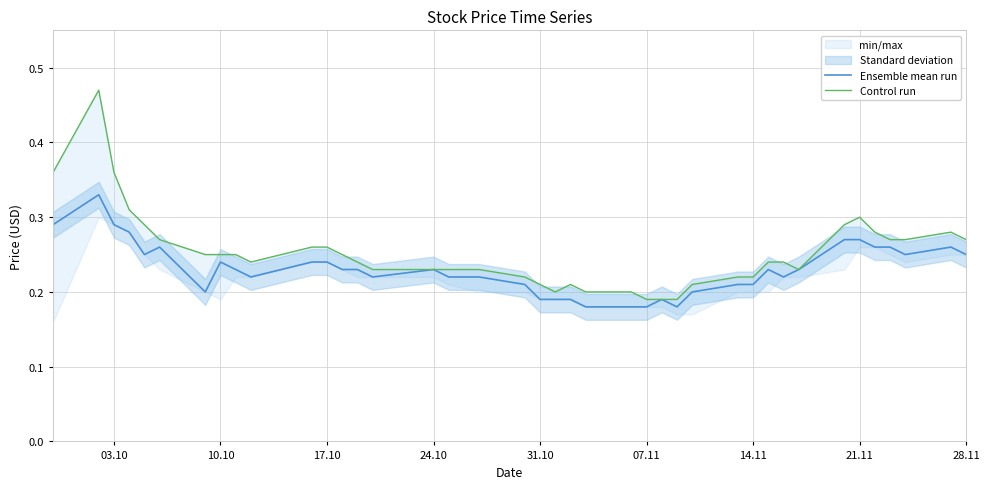

Is the value of Ensemble mean run at 18 greater than the value of Control run at 30?

No